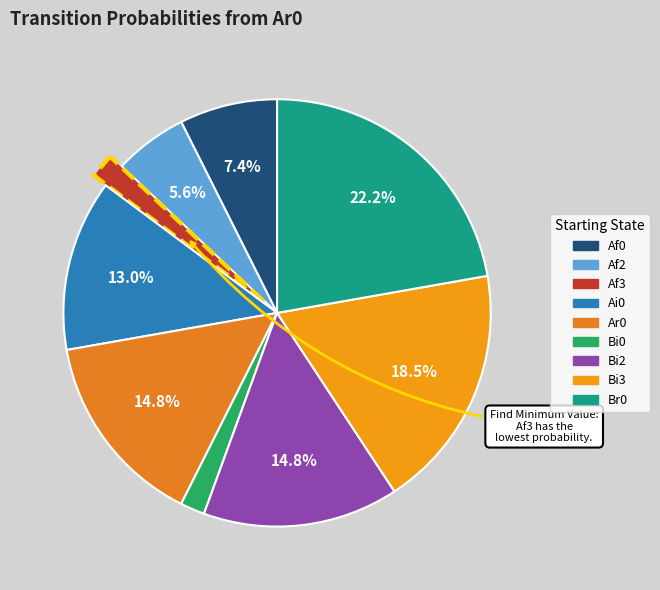

Does Af0 account for over 50% of the chart?

No